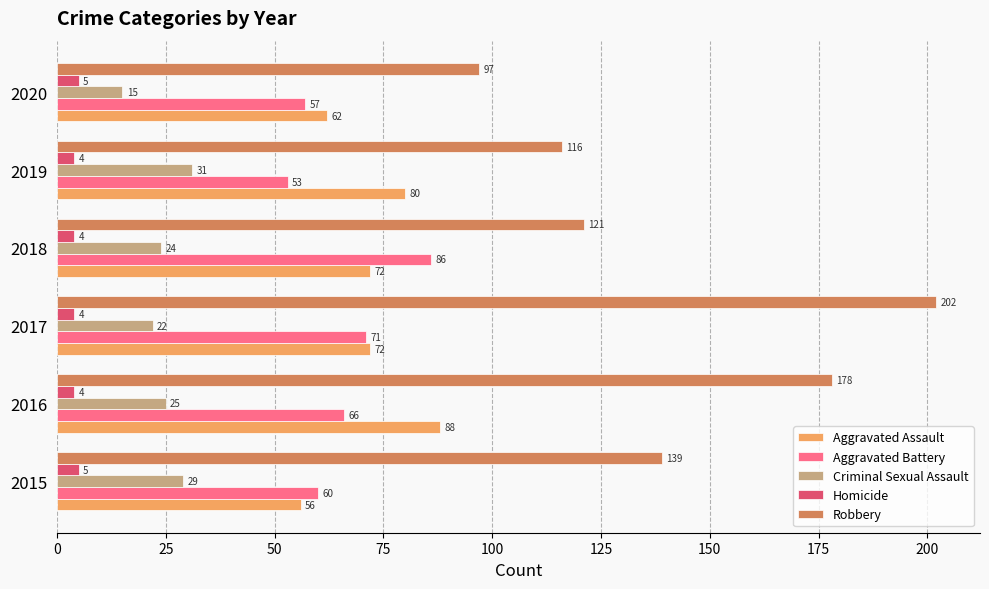

What are all the series names shown in the legend?

Aggravated Assault, Aggravated Battery, Criminal Sexual Assault, Homicide, Robbery